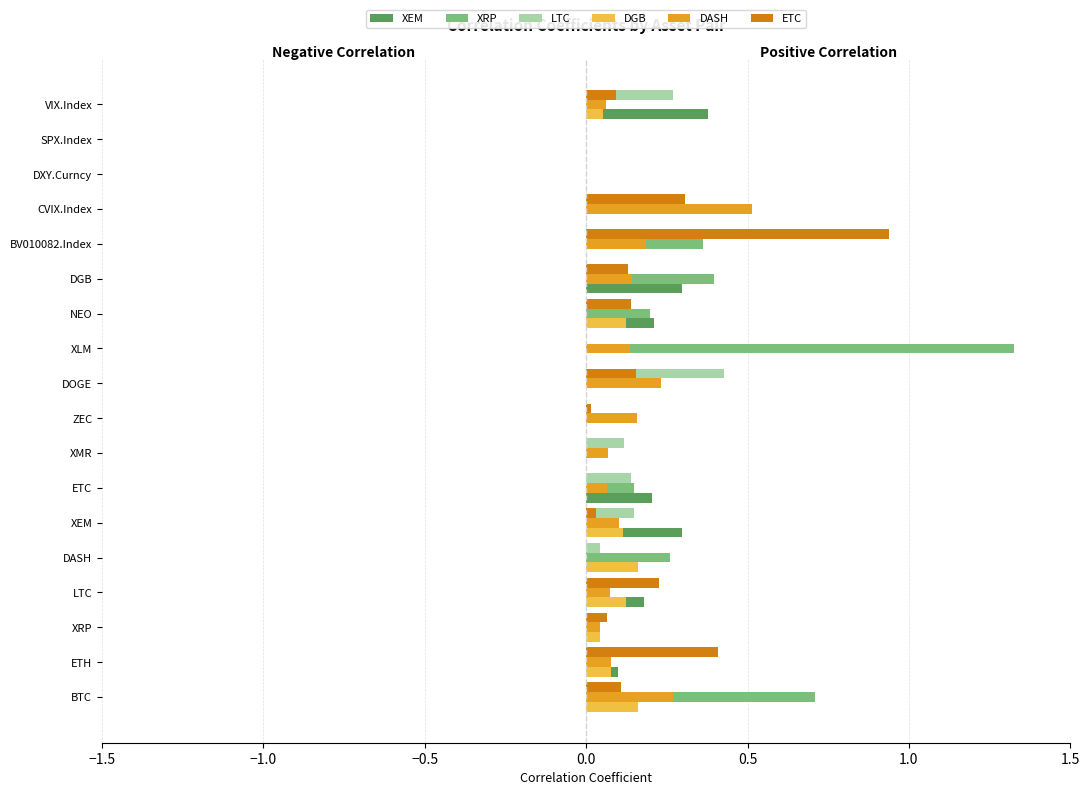

How many groups of bars are there?

18